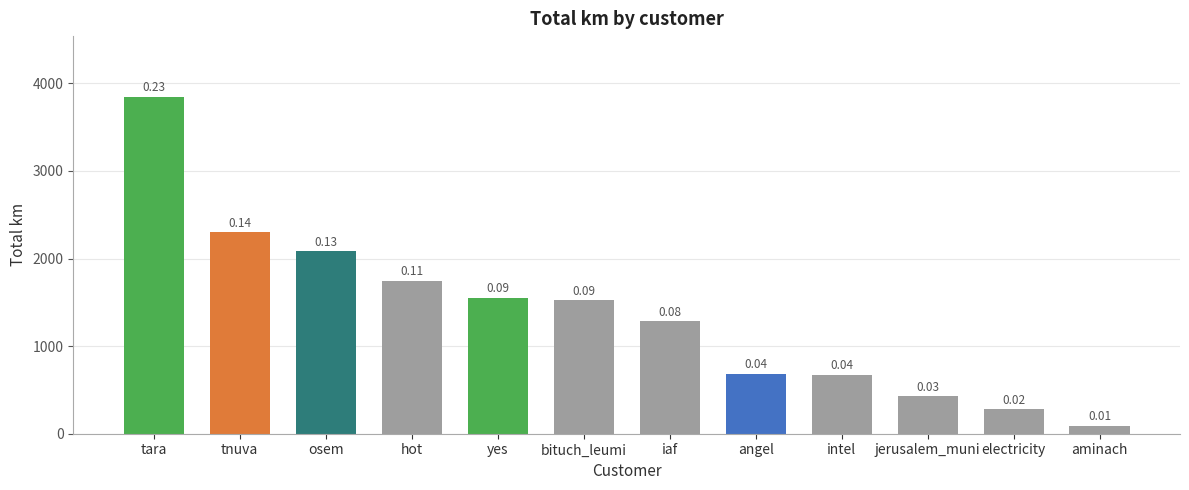

What is the difference between the maximum and minimum values?

3758.2